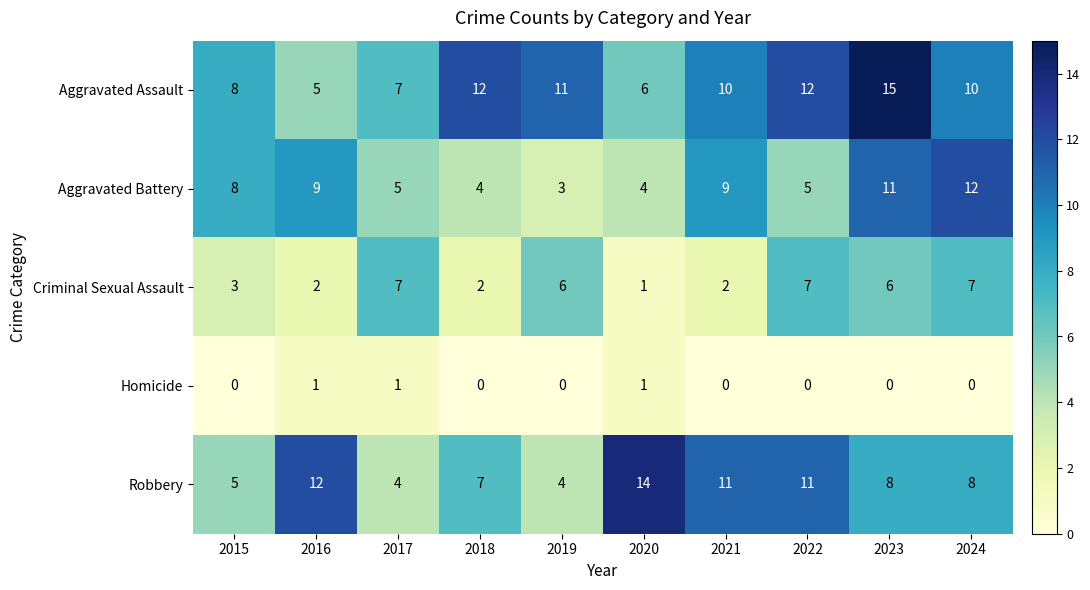

Rank the series by their maximum value, from highest to lowest.

Aggravated Assault, Robbery, Aggravated Battery, Criminal Sexual Assault, Homicide